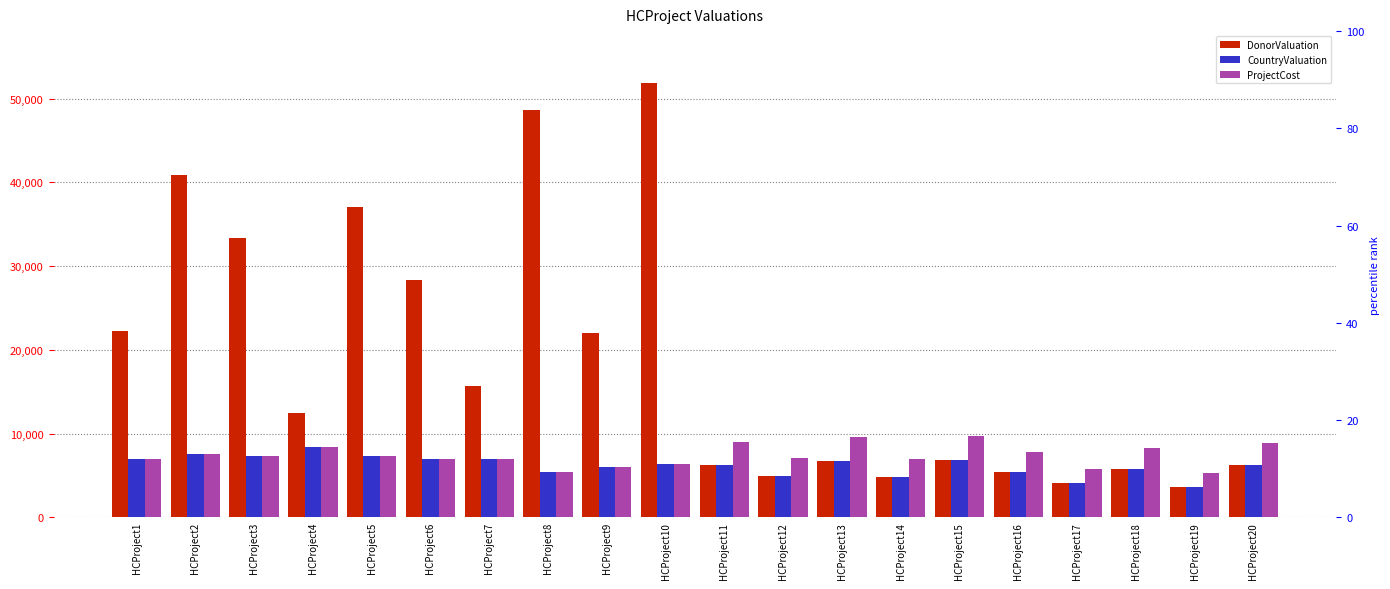

How many groups of bars are there?

20